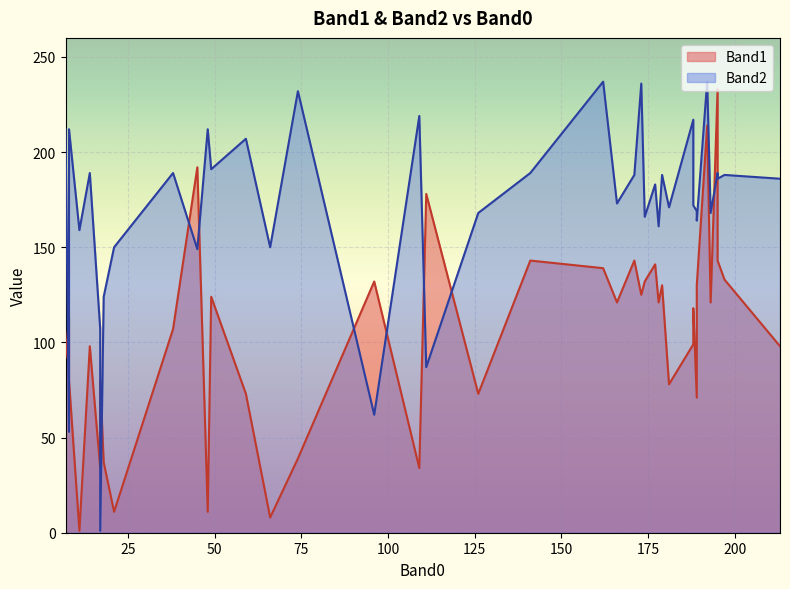

At which label is Band1 closest to 117?

188